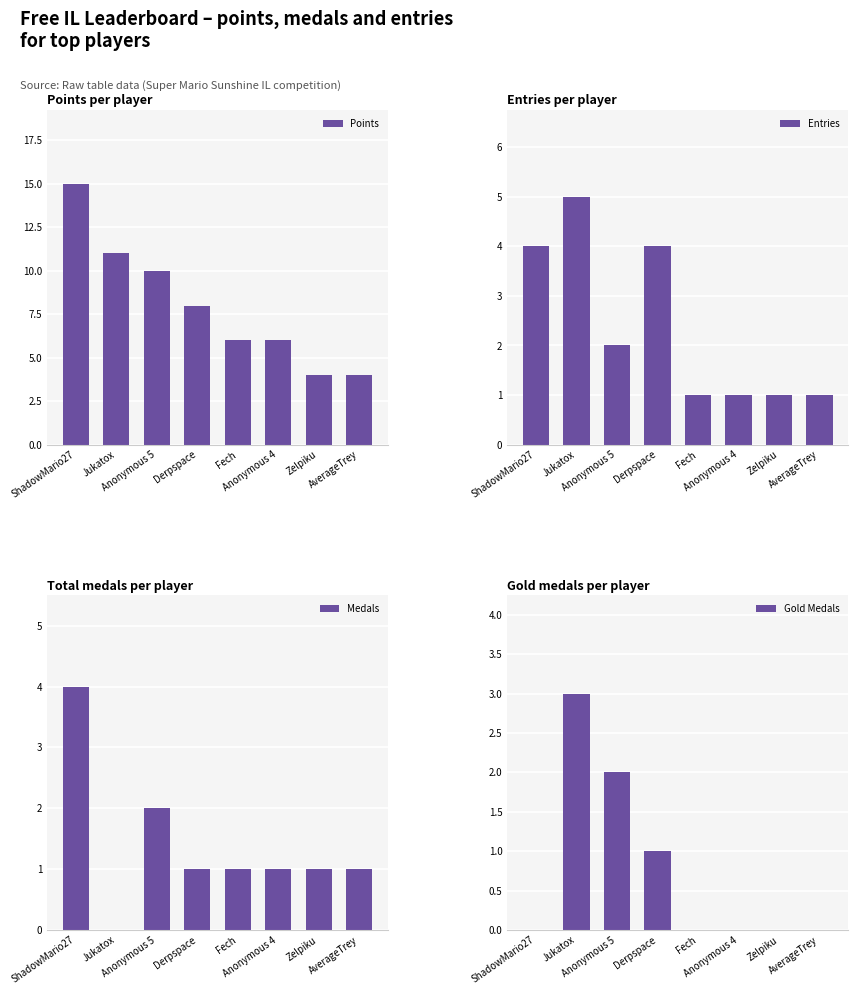

What is the label of the 1st bar from the right?

AverageTrey